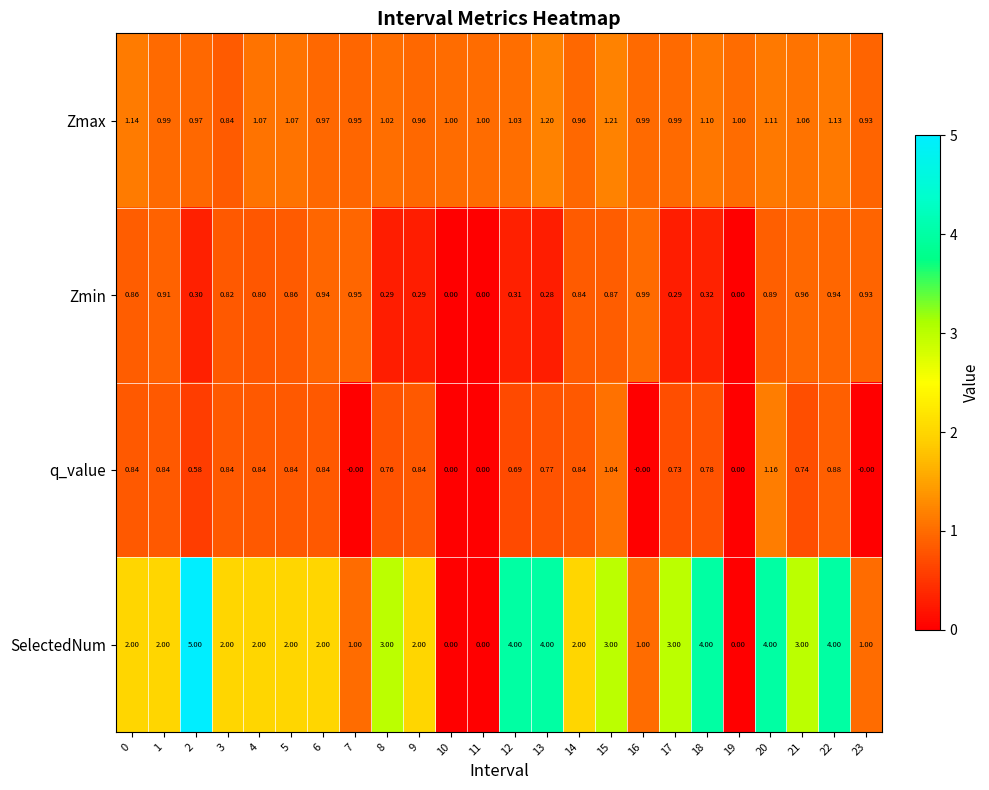

Is the value of q_value at 15 greater than the value of Zmin at 11?

Yes